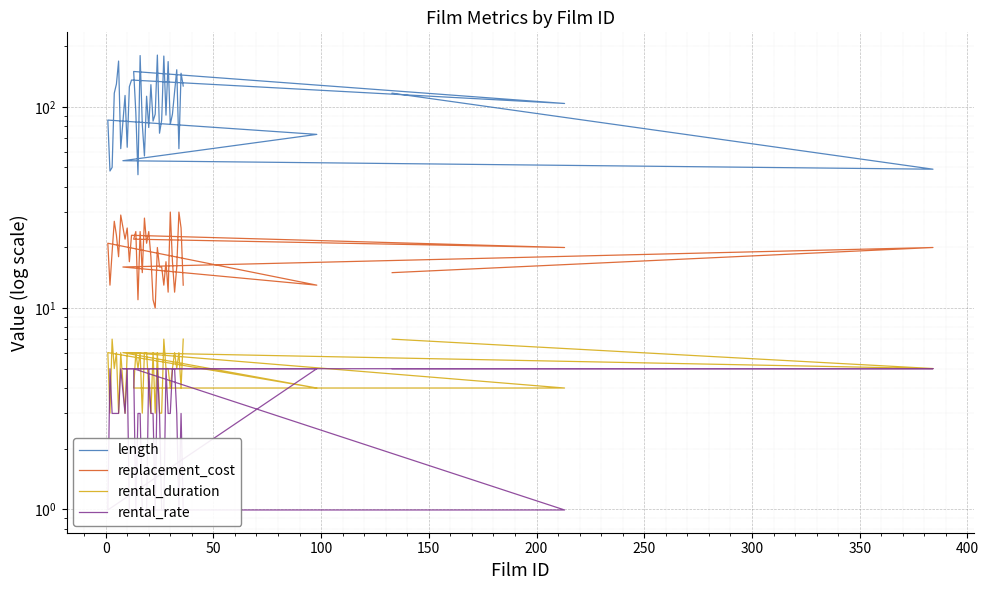

Reading right to left, transcribe all the data shown in this chart.

length: 127.0	147.0	62.0	153.0	119.0	92.0	82.0	168.0	91.0	179.0	86.0	74.0	181.0	92.0	85.0	129.0	79.0	113.0	57.0	82.0	180.0	46.0	94.0	150.0	104.0	136.0	126.0	63.0	114.0	62.0	169.0	130.0	117.0	50.0	48.0	86.0	73.0	54.0	49.0	117.0
replacement_cost: 13.0	25.0	30.0	16.0	12.0	17.0	30.0	12.0	17.0	13.0	16.0	16.0	20.0	10.0	11.0	18.0	24.0	21.0	28.0	15.0	24.0	11.0	24.0	22.0	20.0	23.0	17.0	25.0	22.0	29.0	18.0	23.0	27.0	19.0	13.0	21.0	13.0	16.0	20.0	15.0
rental_duration: 7.0	4.0	6.0	5.0	6.0	5.0	4.0	5.0	5.0	7.0	3.0	3.0	6.0	3.0	6.0	3.0	4.0	6.0	6.0	3.0	6.0	5.0	6.0	4.0	4.0	6.0	6.0	6.0	3.0	6.0	3.0	6.0	5.0	7.0	3.0	6.0	4.0	6.0	5.0	7.0
rental_rate: 1.0	3.0	1.0	3.0	5.0	5.0	3.0	3.0	5.0	1.0	1.0	3.0	5.0	1.0	3.0	3.0	5.0	1.0	1.0	1.0	3.0	3.0	1.0	5.0	1.0	1.0	1.0	5.0	3.0	5.0	3.0	3.0	3.0	3.0	5.0	1.0	5.0	5.0	5.0	5.0